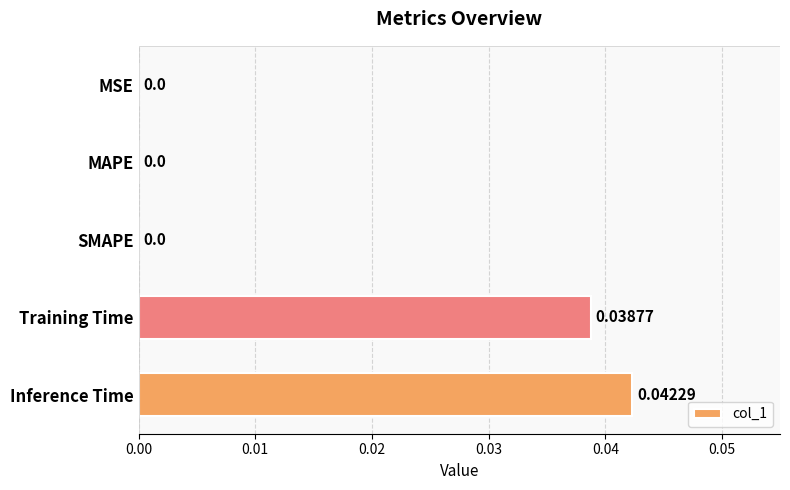

Between Training Time and MAPE, which is larger?

Training Time